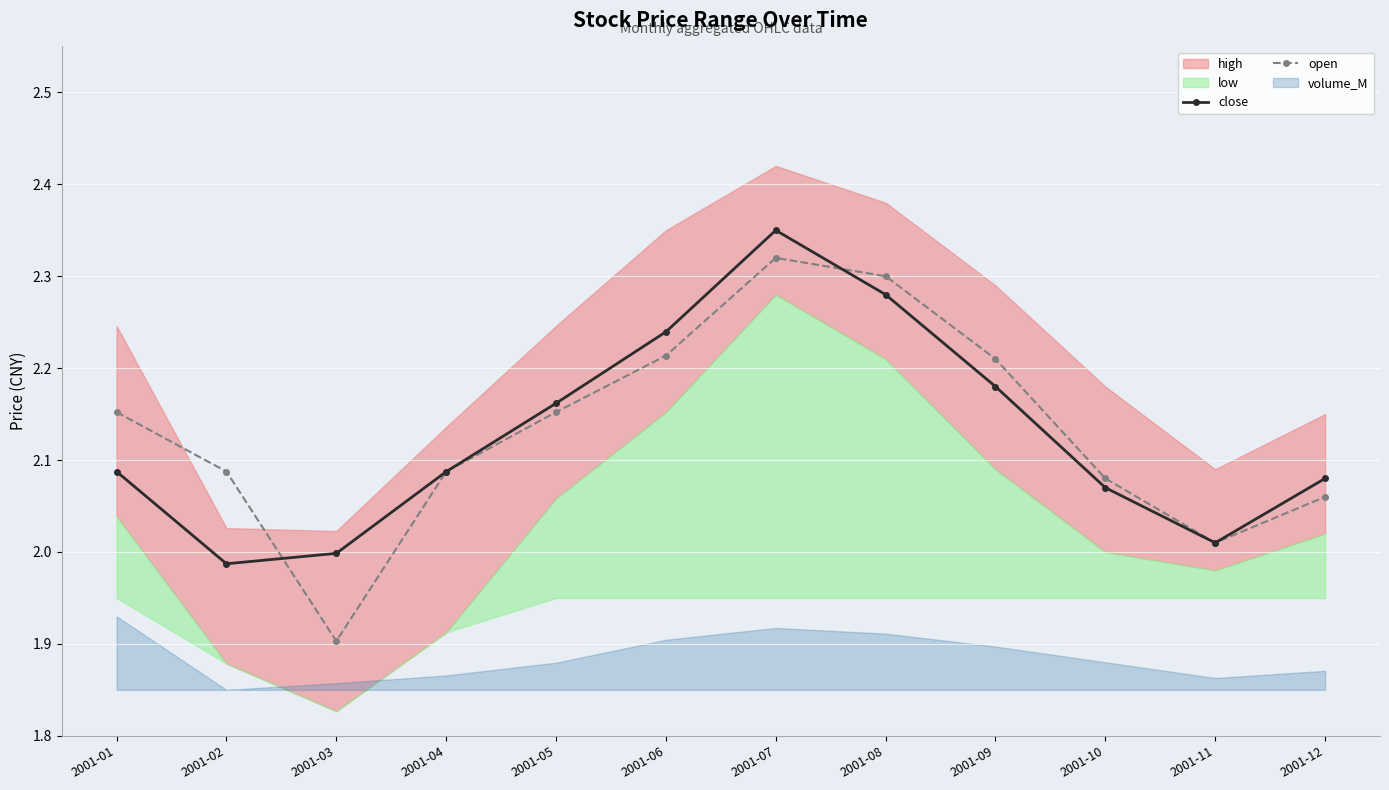

How many interior local valleys does the close series have?

2